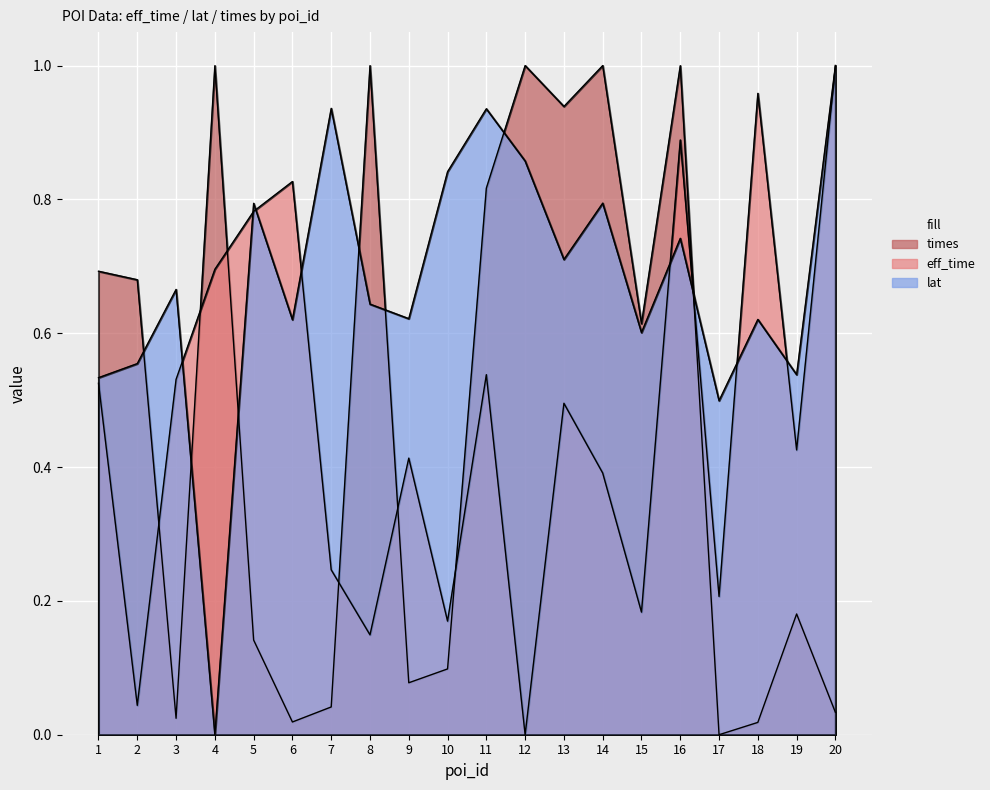

True or false: lat and eff_time intersect in this chart.

True